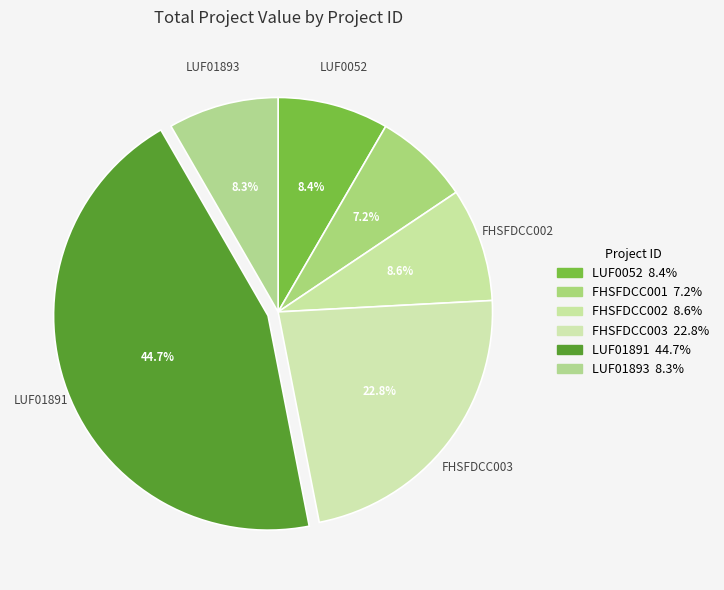

To the nearest percent, what is the average slice percentage?

17%